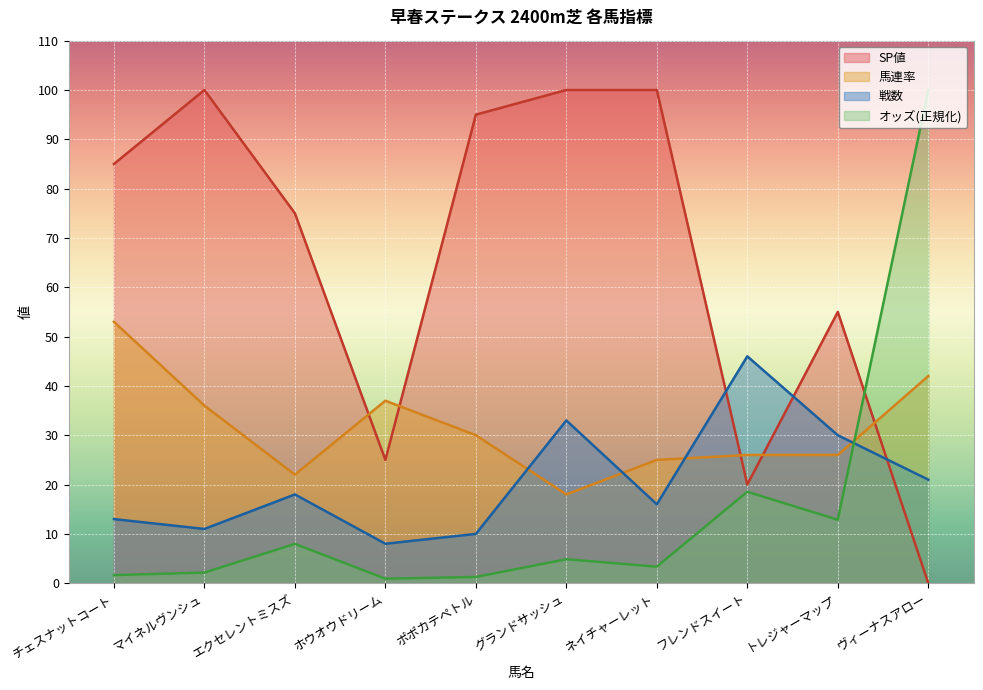

In SP値, how many points are higher than both neighbors (excluding endpoints)?

2